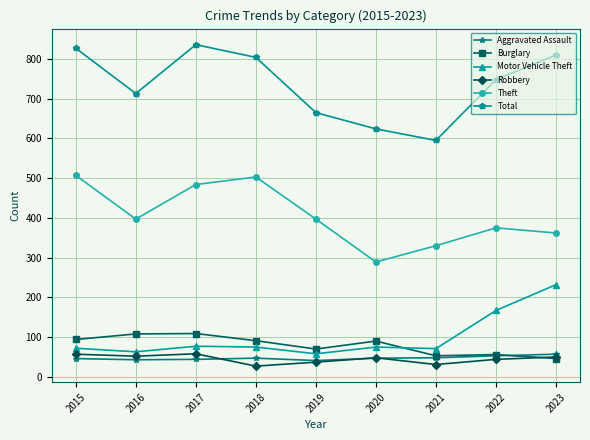

What are all the series names shown in the legend?

Aggravated Assault, Burglary, Motor Vehicle Theft, Robbery, Theft, Total